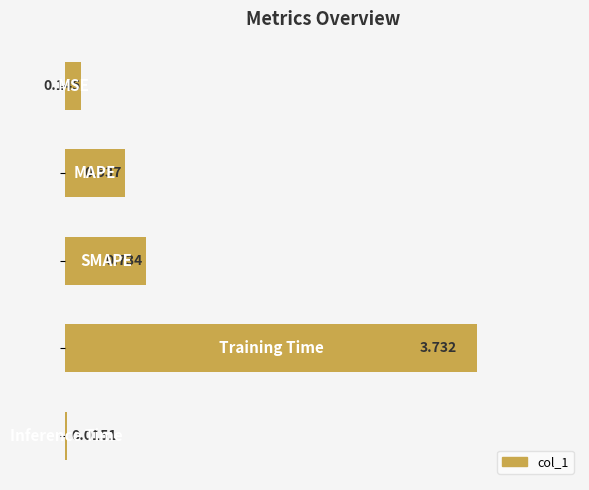

List the labels in order of value, largest first.

3, 2, 1, 0, 4